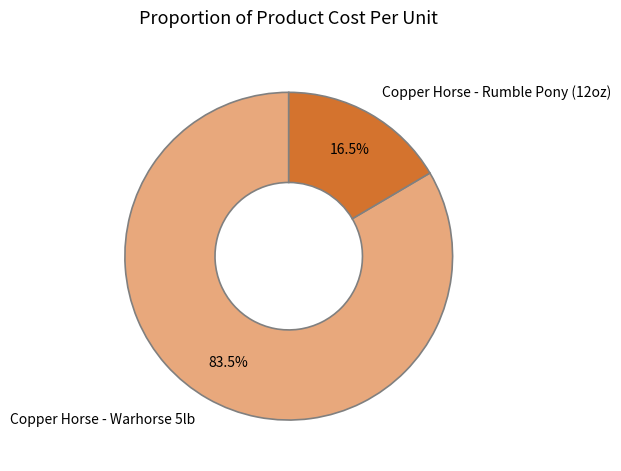

How many segments does this pie chart have?

2